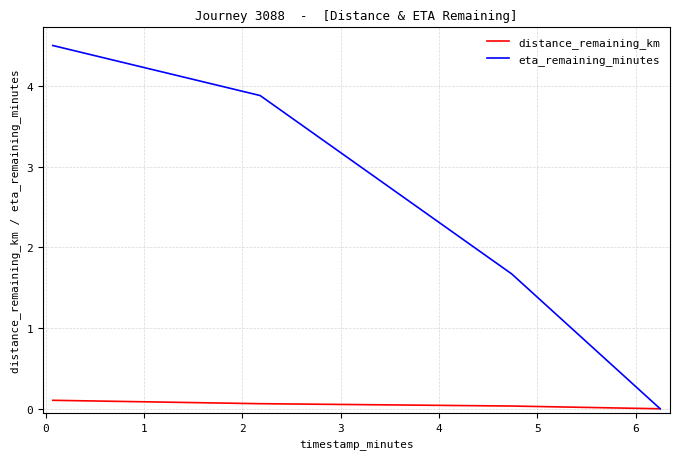

List the series in order of their peak value, highest first.

eta_remaining_minutes, distance_remaining_km